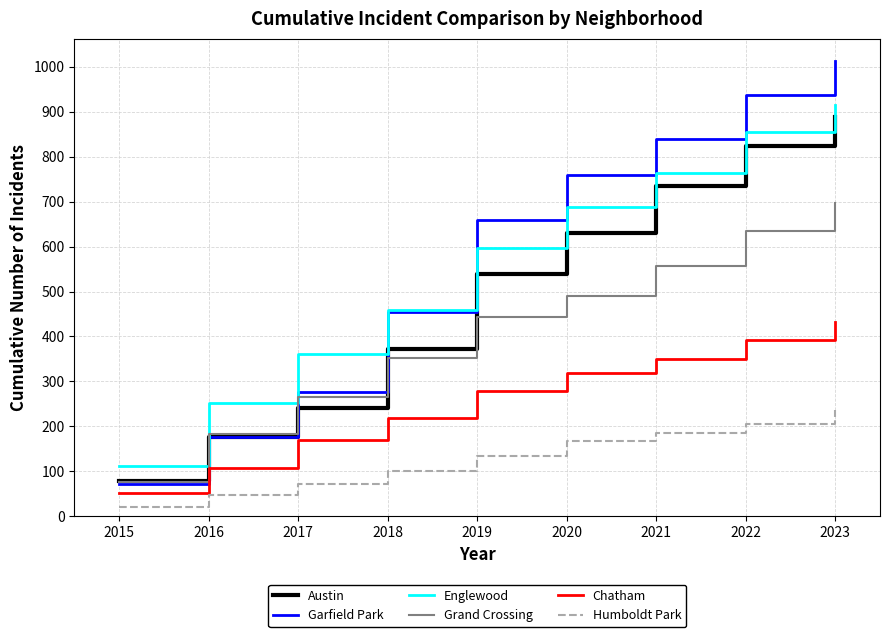

What is the highest value of the Humboldt Park series?

237